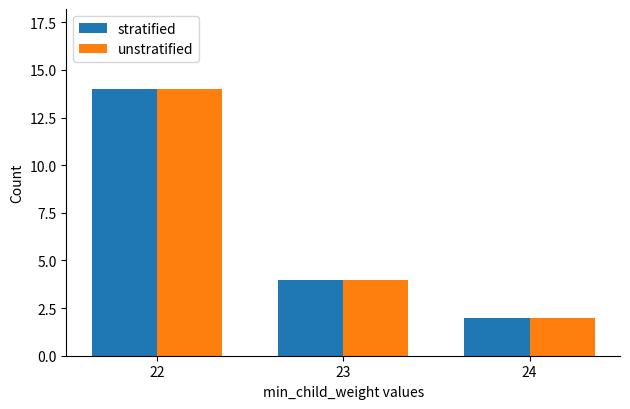

Reading right to left, what are all the values shown in this chart?

stratified: 24=2	23=4	22=14
unstratified: 24=2	23=4	22=14